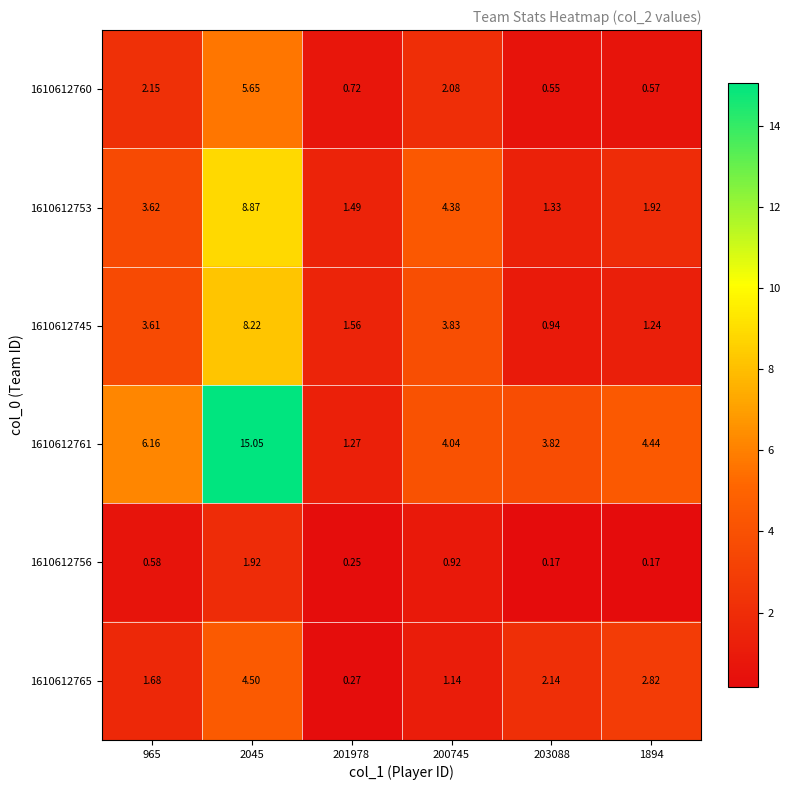

What is the difference between the highest and lowest values at 1894?

4.3